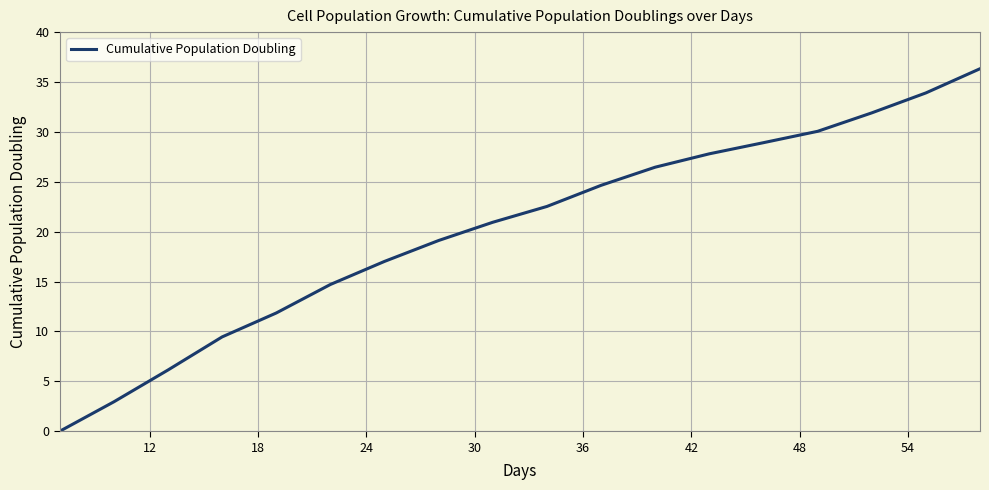

What is the greatest value displayed?

36.3